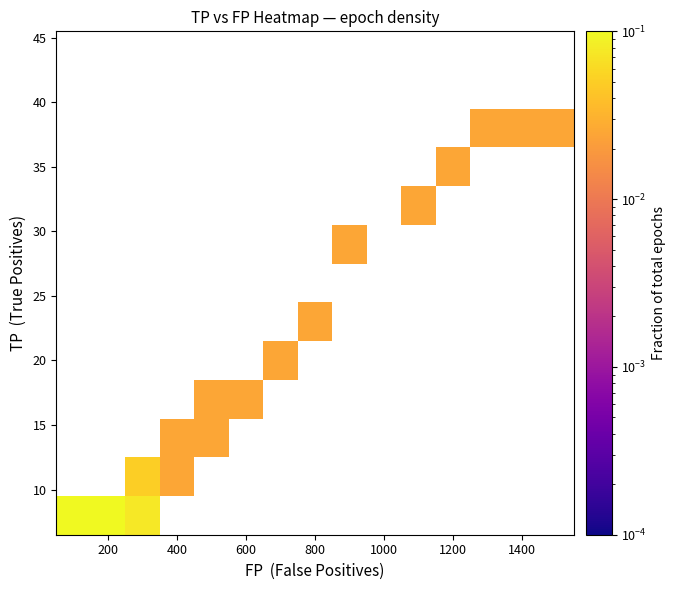

Which label corresponds to the smallest value in the chart?

400